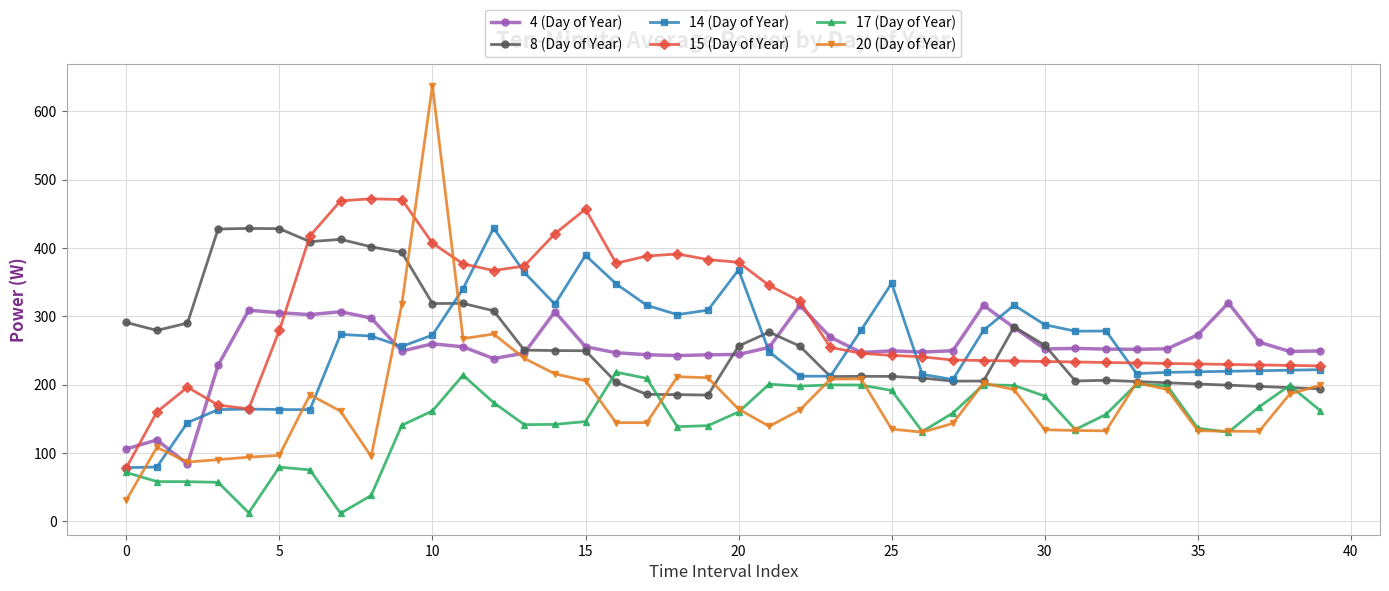

What is the maximum value shown in the chart?

637.6